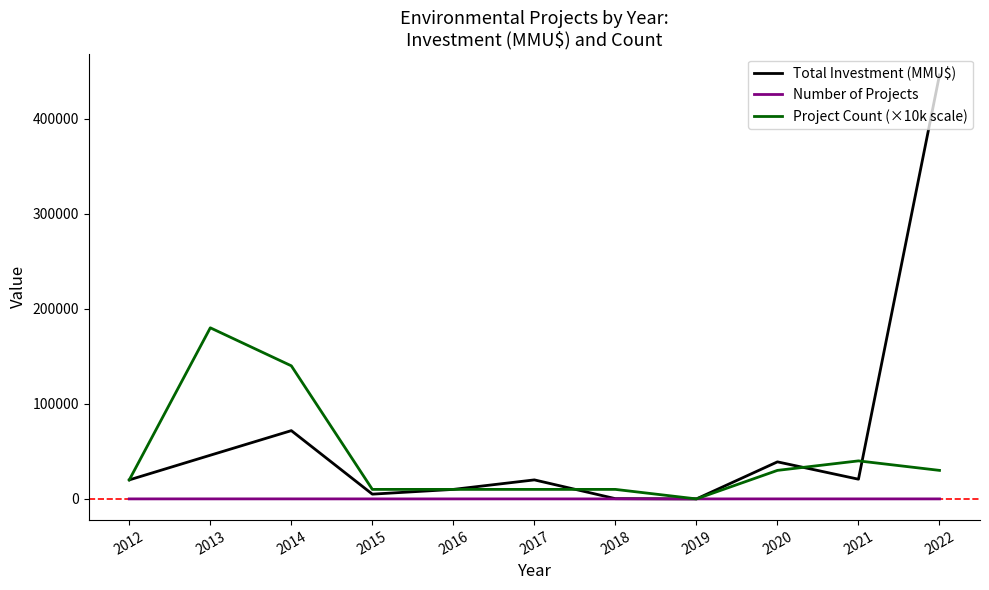

Is it true that Total Investment (MMU$) equals -220520 at 2019?

False